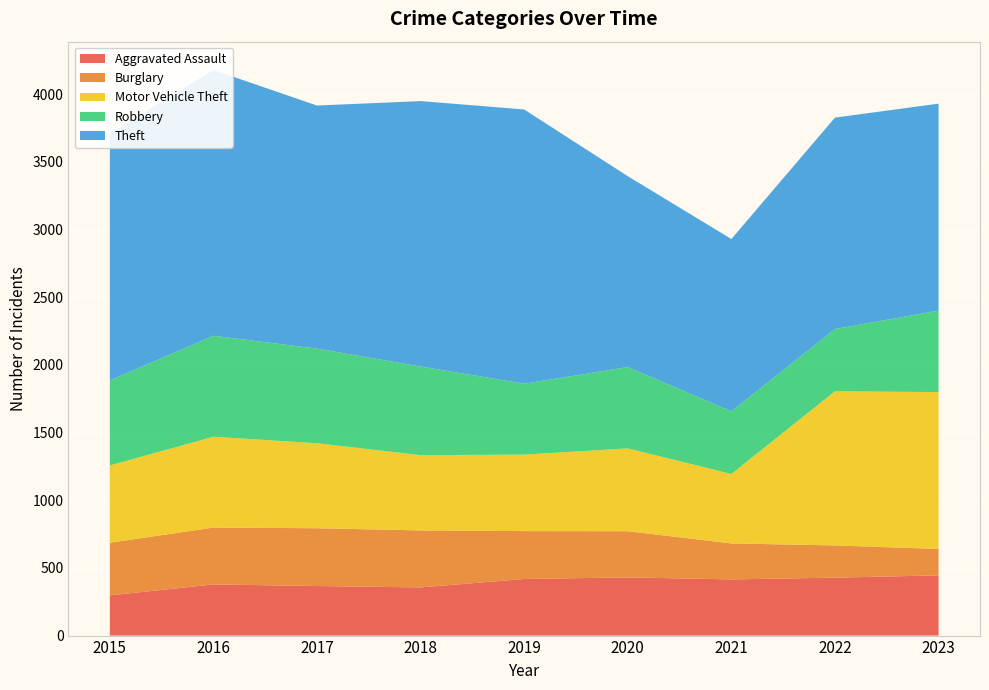

Reading right to left, transcribe all the data shown in this chart.

Aggravated Assault: 445	428	415	430	418	356	366	378	297
Burglary: 195	238	266	341	354	421	427	420	389
Motor Vehicle Theft: 1159	1139	513	612	565	556	628	671	571
Robbery: 602	460	463	601	524	655	699	746	628
Theft: 1529	1562	1273	1410	2026	1961	1796	1964	1825